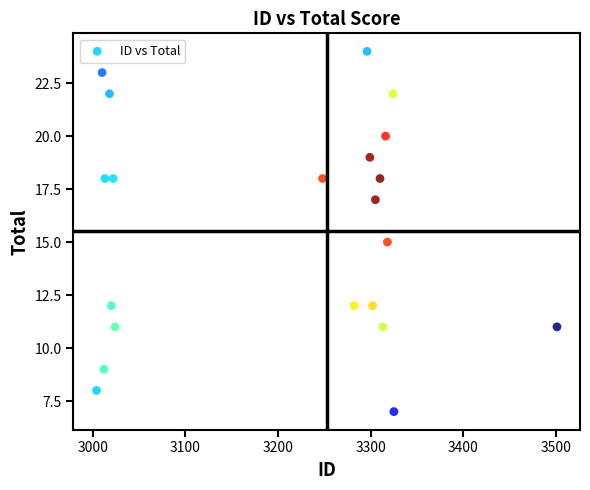

What is the range of Y values (max minus min)?

17